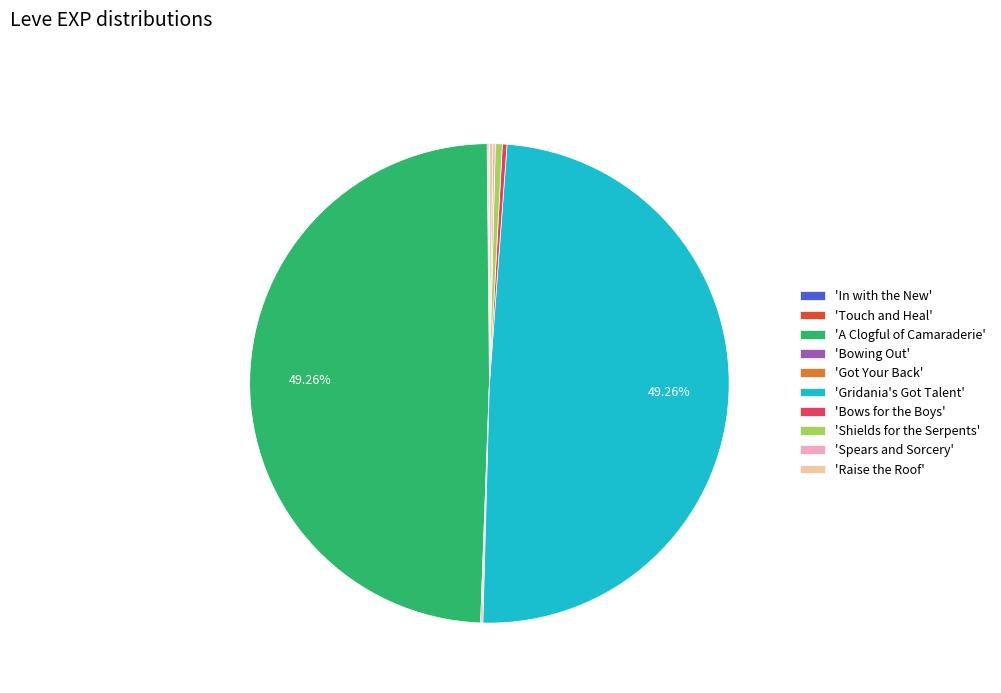

Is there any slice that represents more than half of the pie?

No